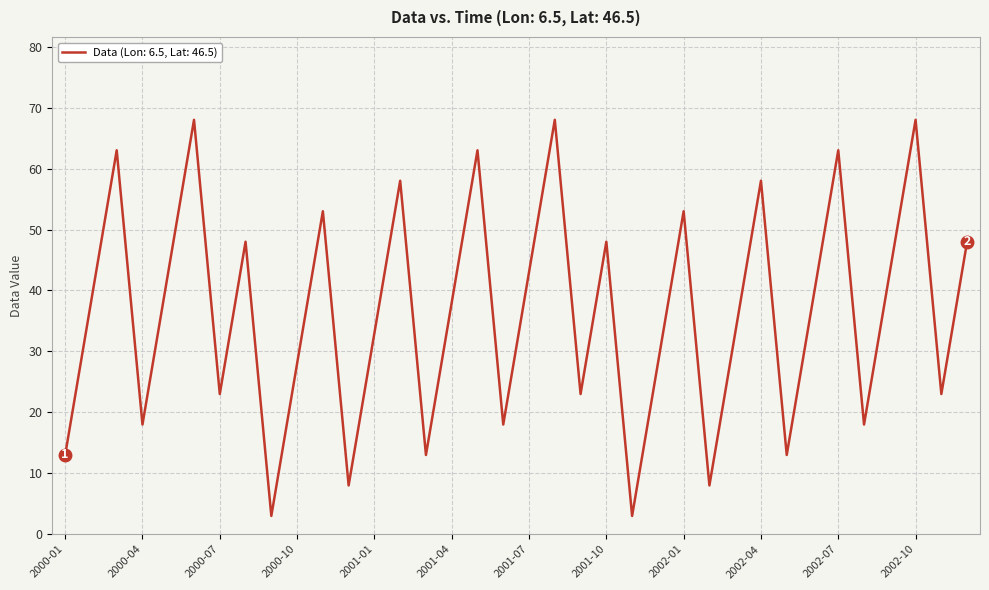

What is the difference between the maximum and minimum values?

65